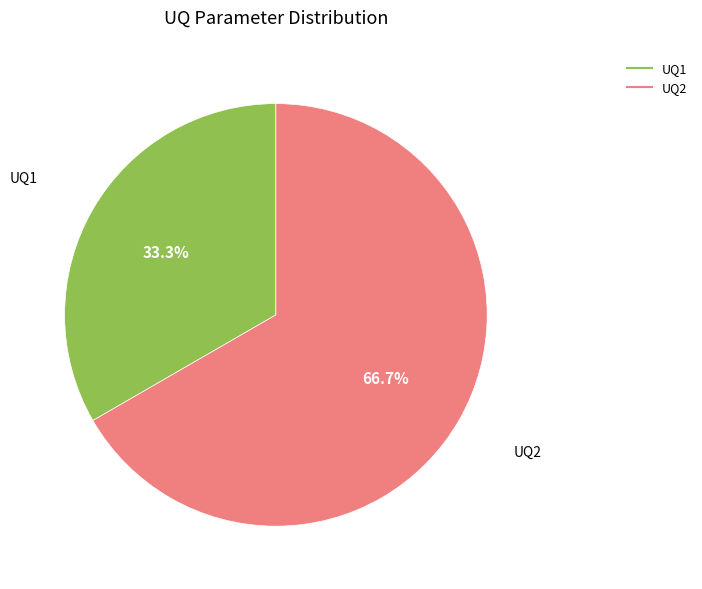

Approximately how many times larger is the value at UQ2 compared to UQ1?

2.0